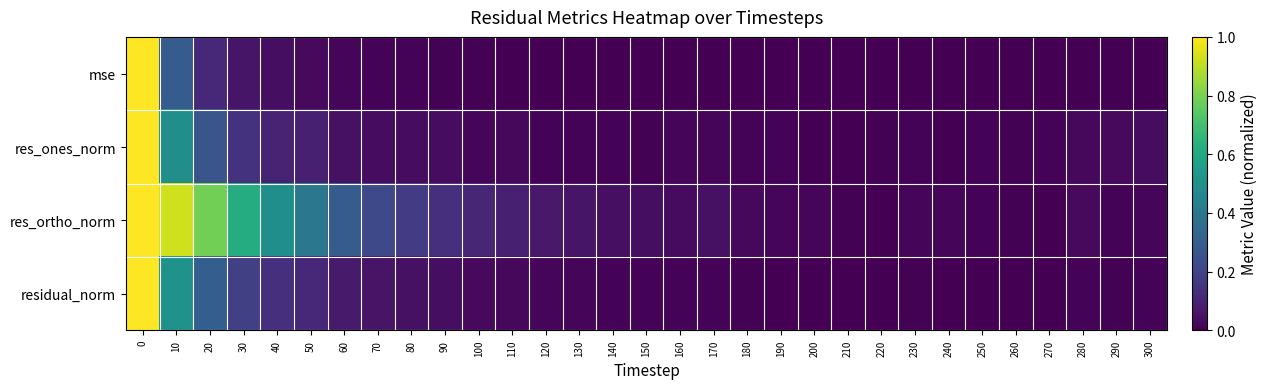

At how many categories does at least one series exceed 0?

31